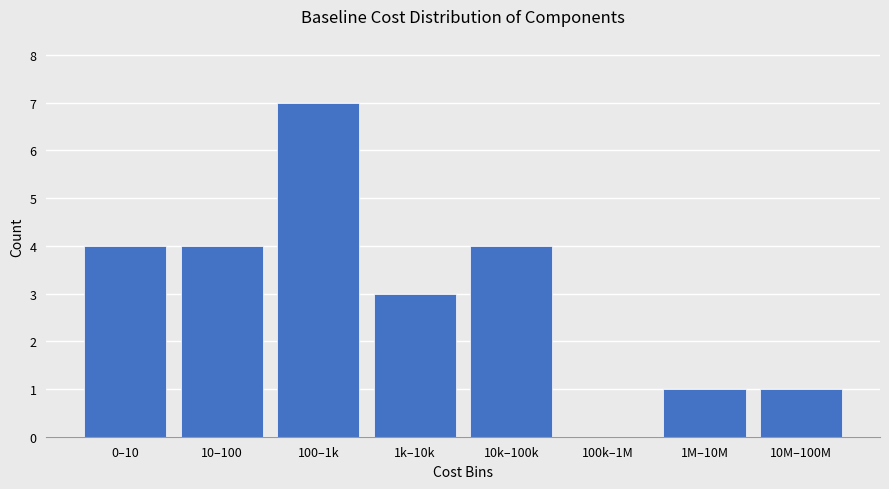

Reading left to right, extract all data points from this chart.

0–10=4	10–100=4	100–1k=7	1k–10k=3	10k–100k=4	100k–1M=0	1M–10M=1	10M–100M=1